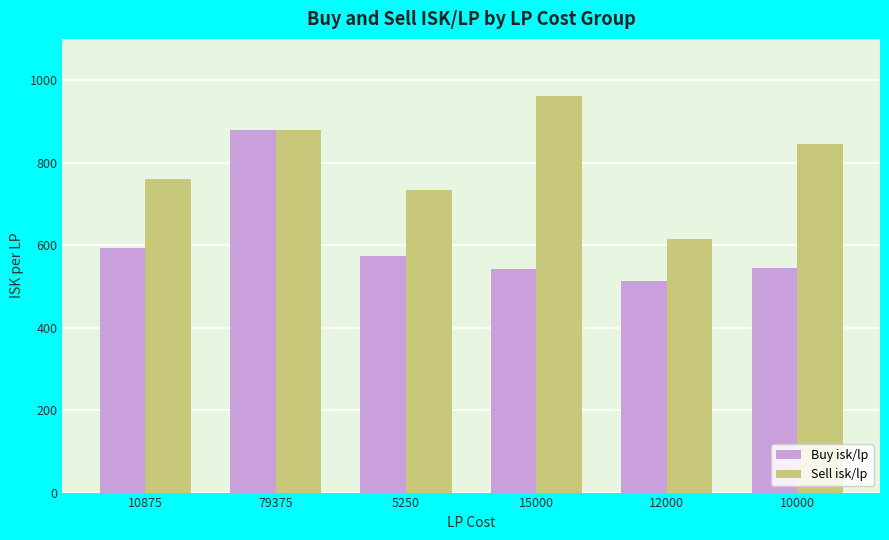

The Sell isk/lp series shows 734.1 at 5250. True or false?

True